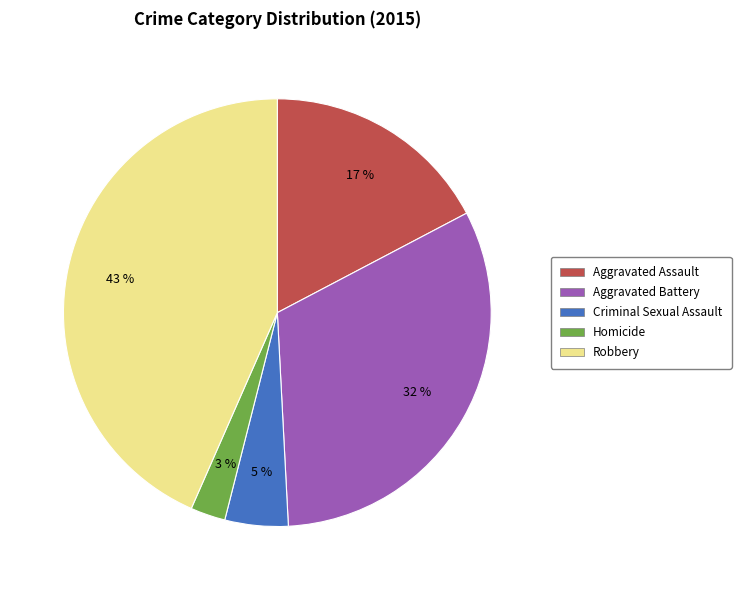

Is Aggravated Assault the majority of the pie?

No